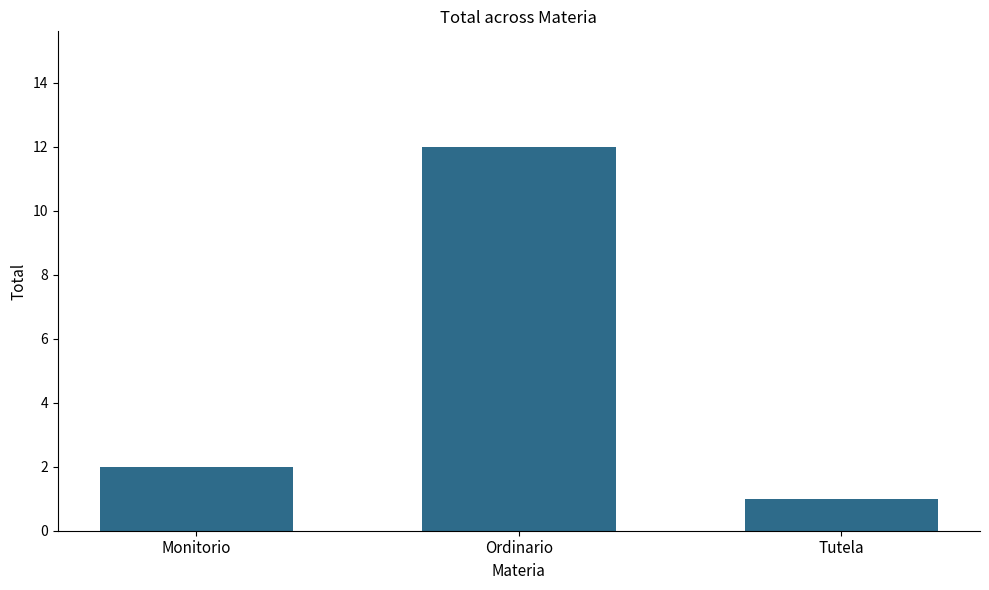

How many categories are shown in the chart?

3